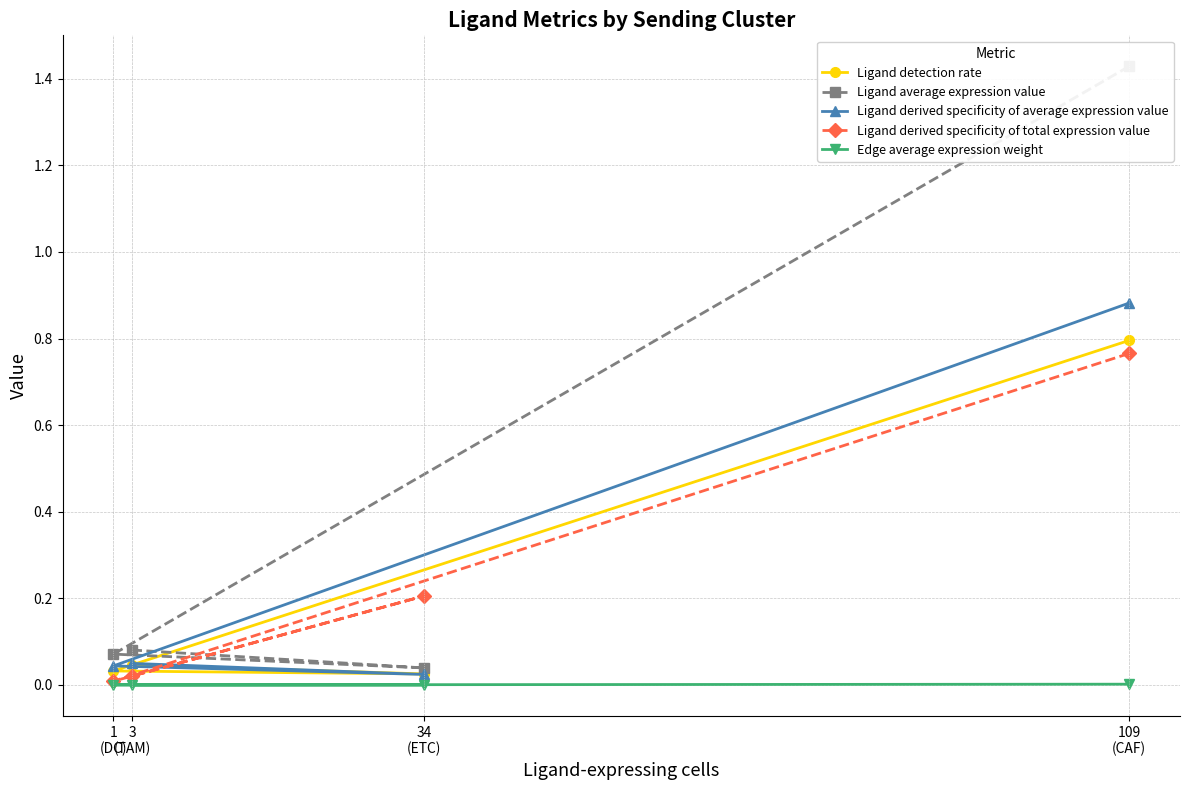

The Ligand derived specificity of average expression value series shows 0.0 at 1
(DC). True or false?

True